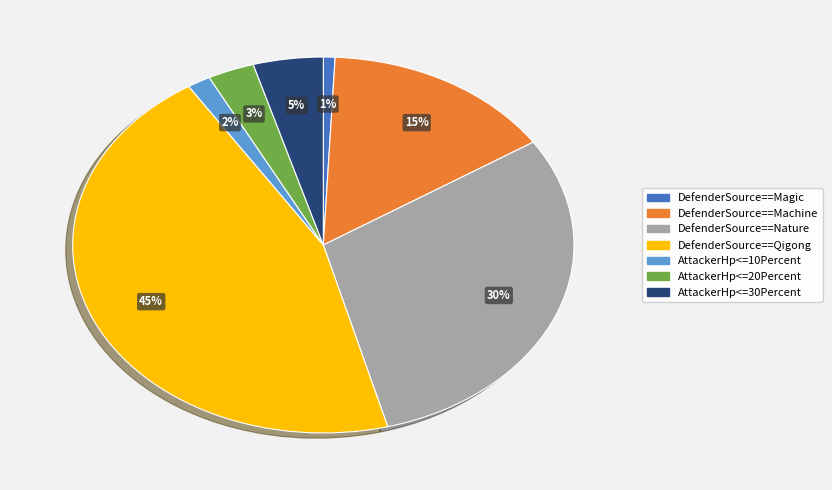

To the nearest percent, what is the average slice percentage?

14%